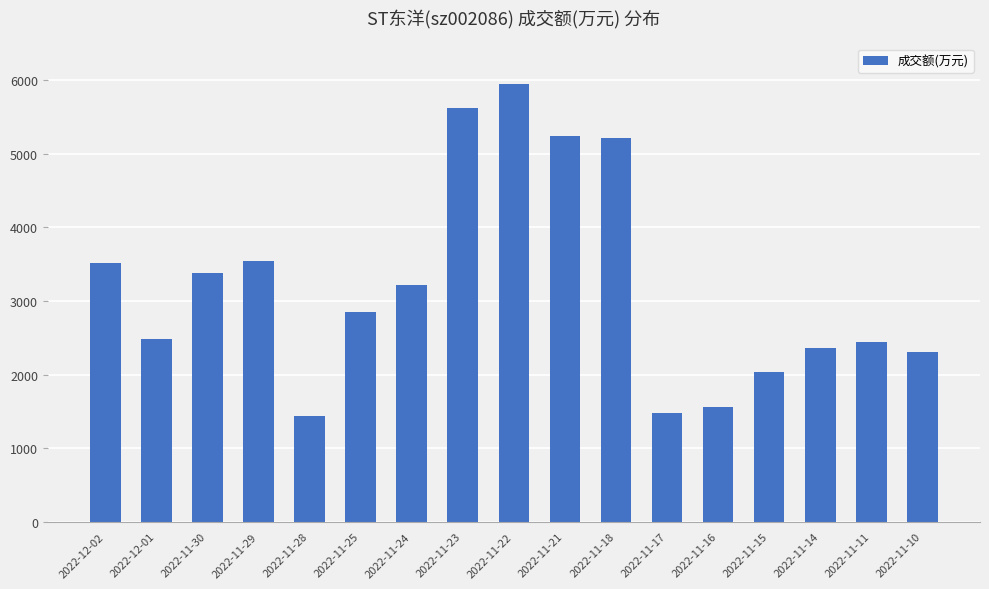

The value at 2022-11-16 is 1561. True or false?

True